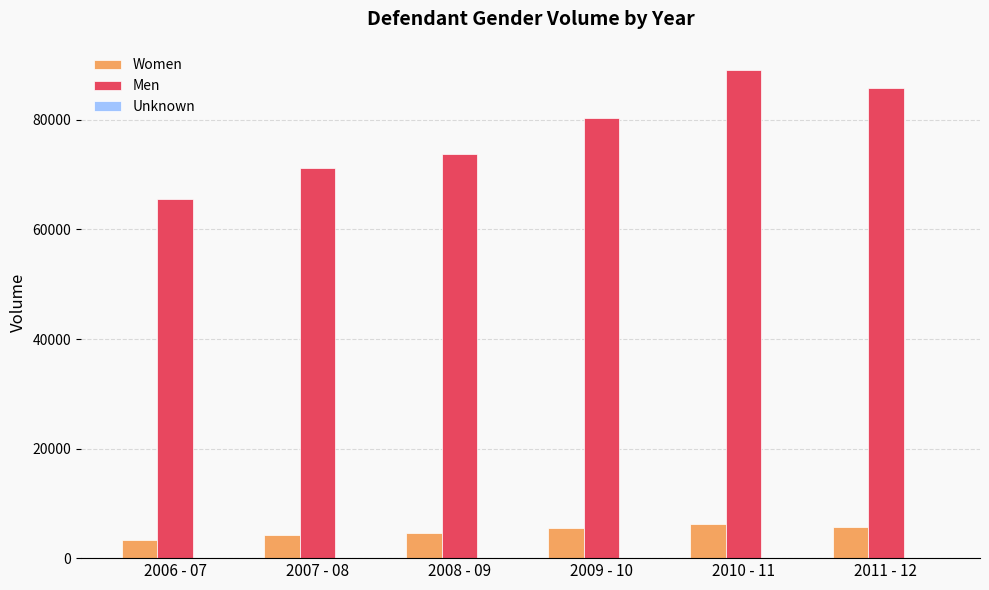

The value of Men at 2009 - 10 is 49398. True or false?

False